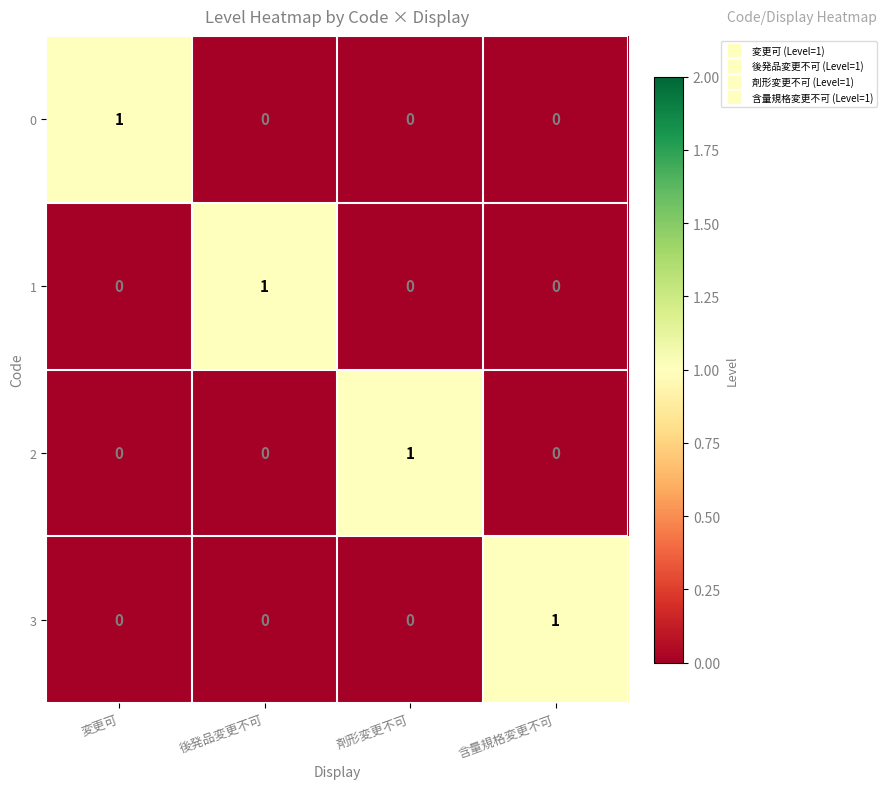

The value of 1 at 後発品変更不可 is 2. True or false?

False